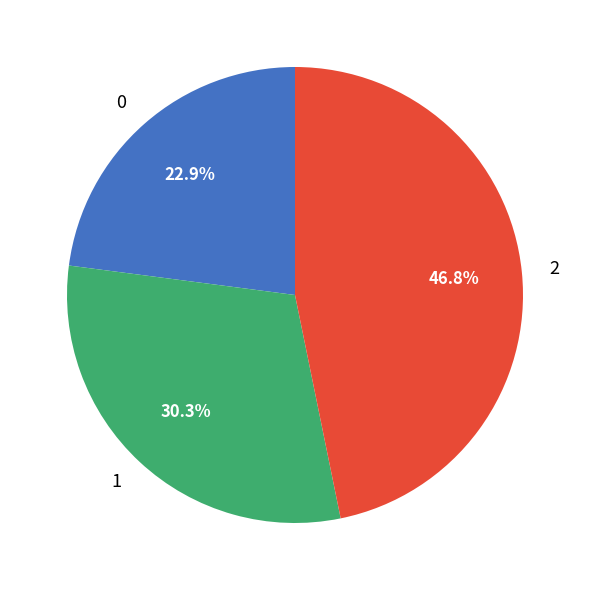

Does 0 account for over 50% of the chart?

No